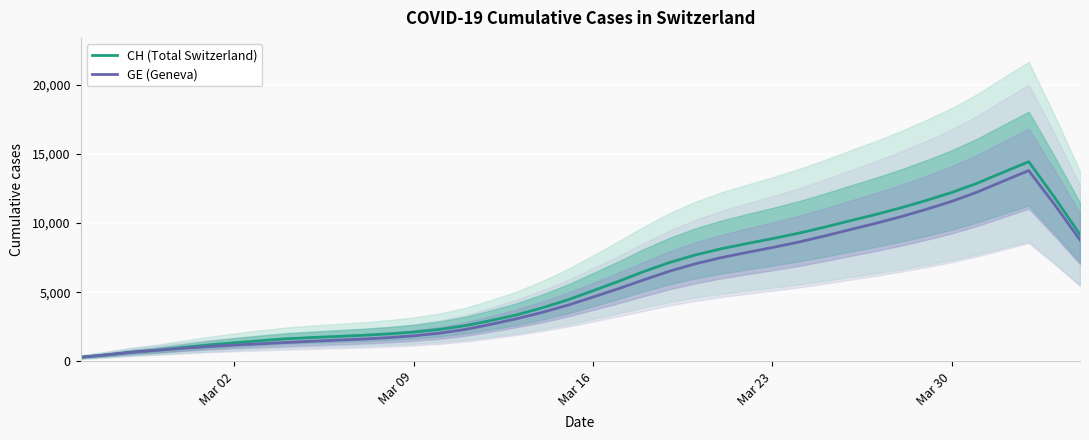

What is the difference between the second highest and minimum values in the CH (Total Switzerland) series?

13379.0